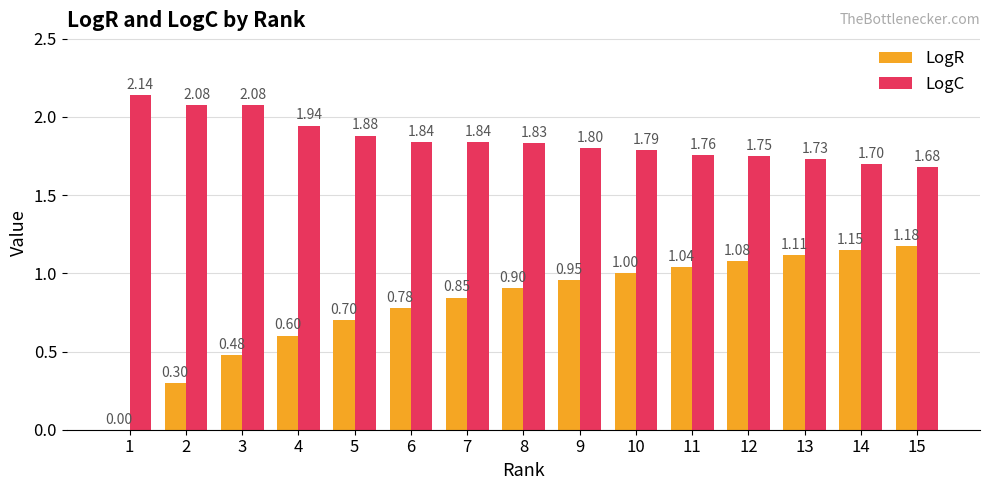

The value of LogR at 7 is 1.2. True or false?

False